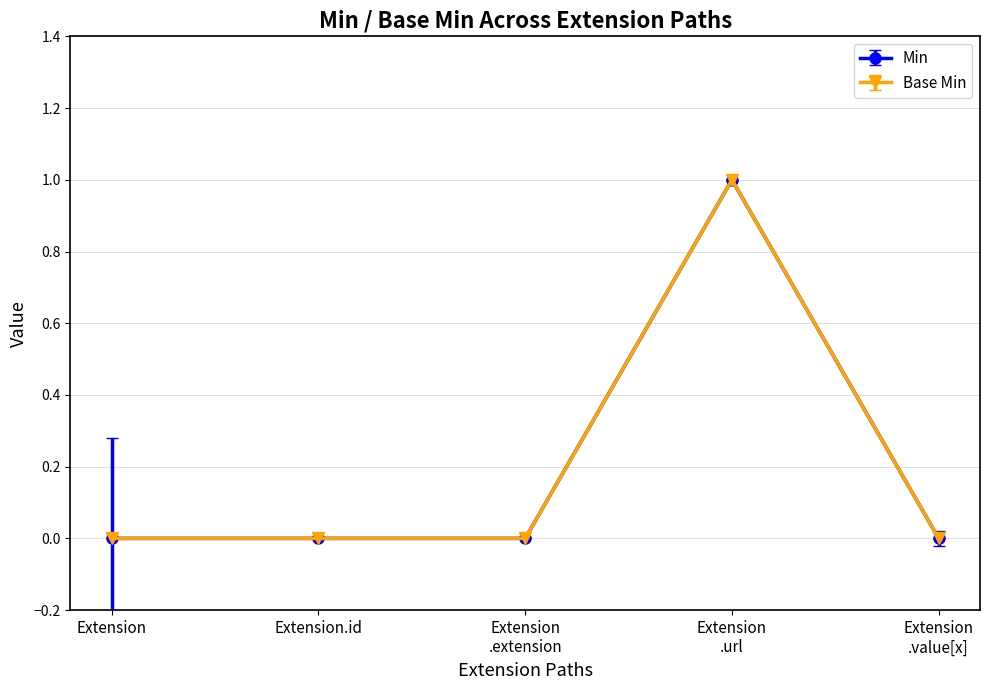

Is this an area chart (filled region under the line)?

No